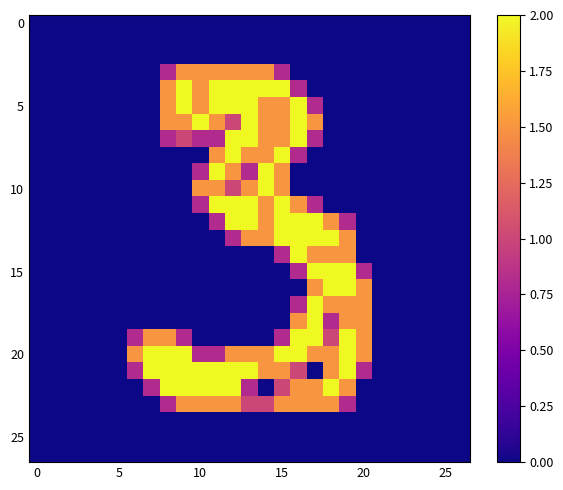

At which category is the sum across all series the highest?

16